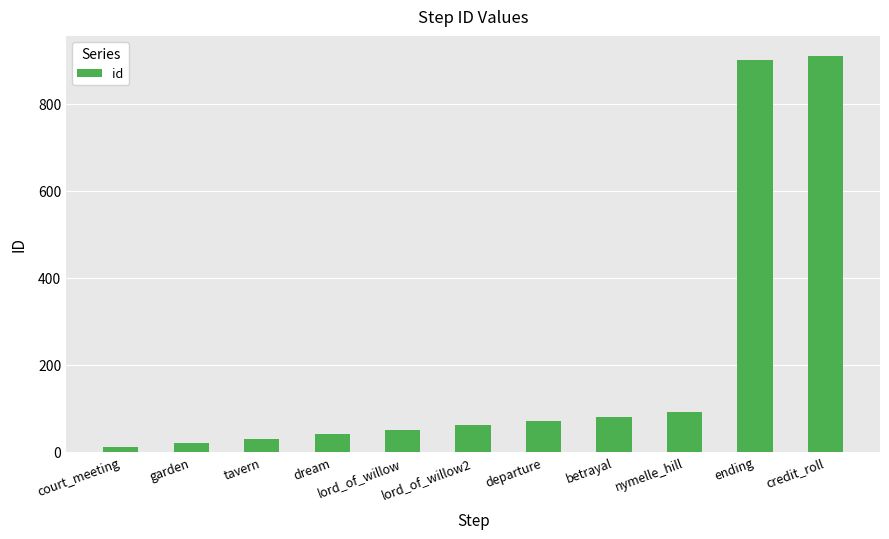

What is the label of the 2nd bar from the right?

ending